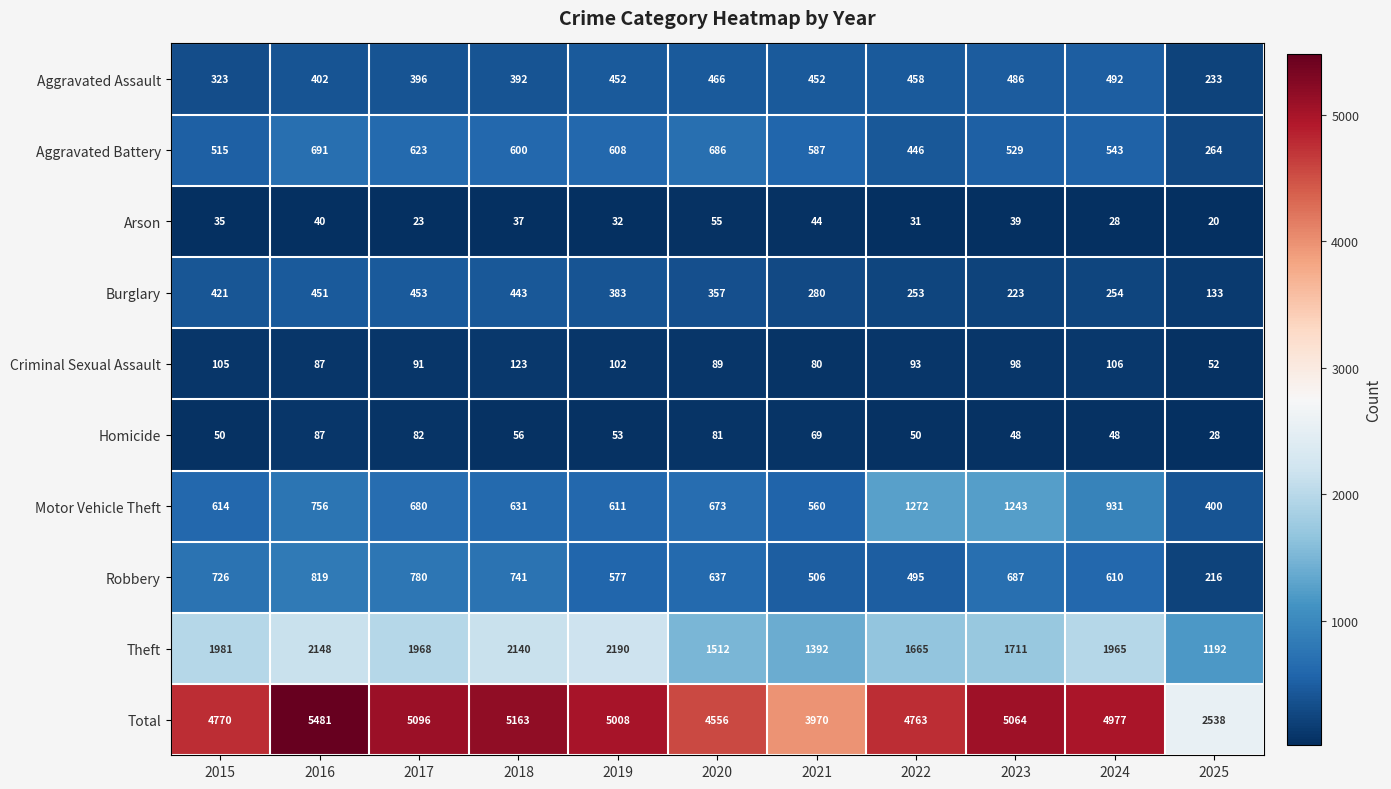

At how many categories does at least one series exceed 2944?

10